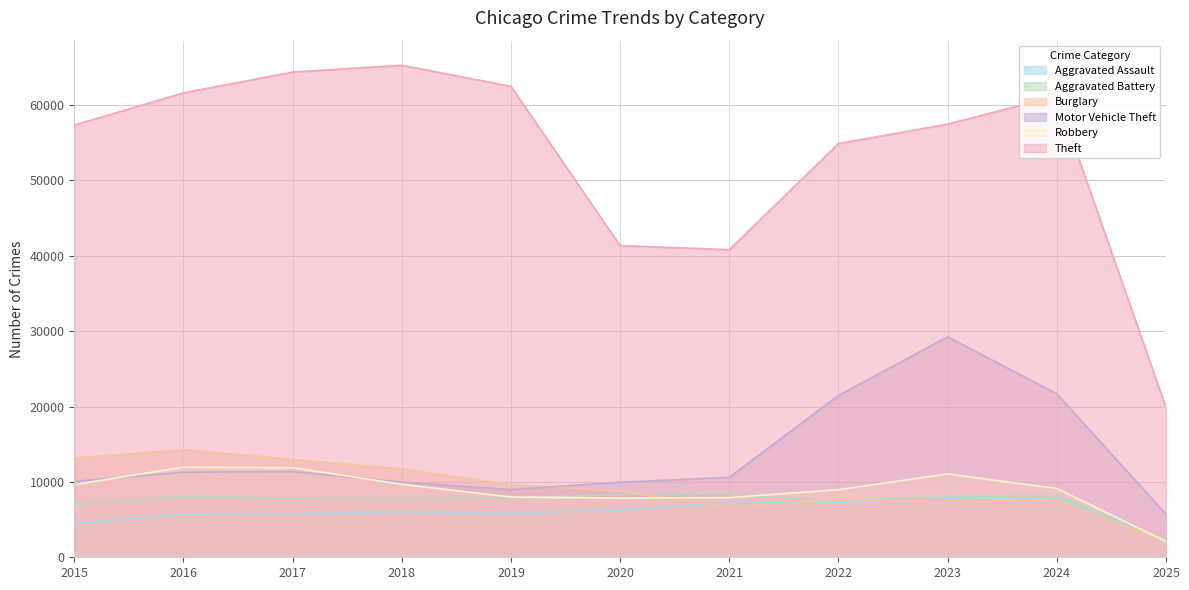

List the labels in order of Theft value, largest first.

2018, 2017, 2019, 2016, 2024, 2023, 2015, 2022, 2020, 2021, 2025